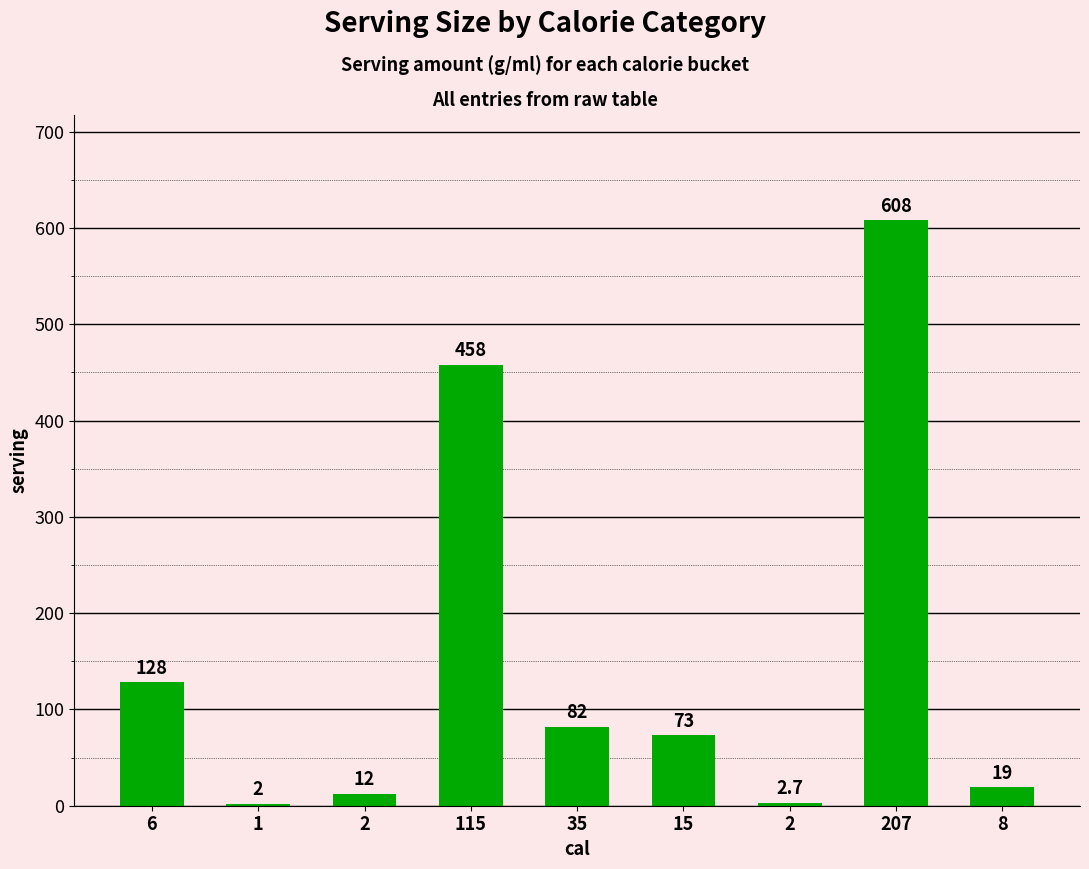

Are the bars horizontal?

No